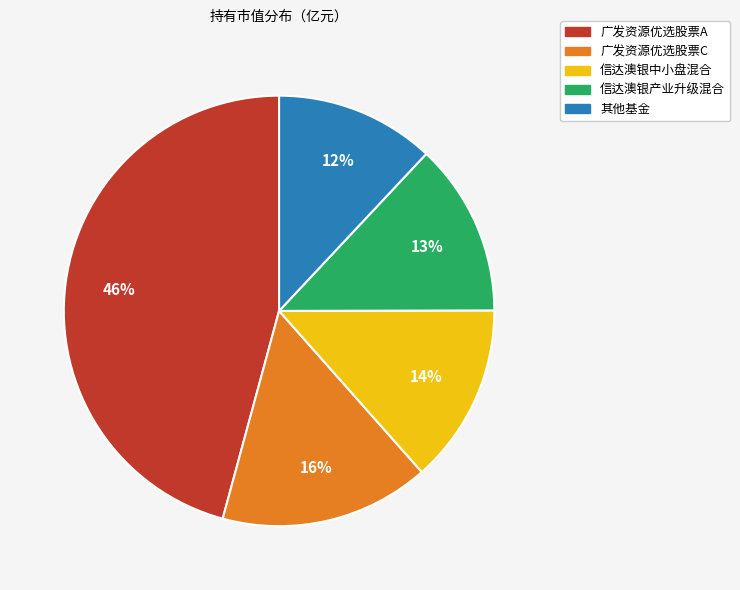

To the nearest percent, what is the difference between the 广发资源优选股票A and 信达澳银产业升级混合 slice percentages?

33%